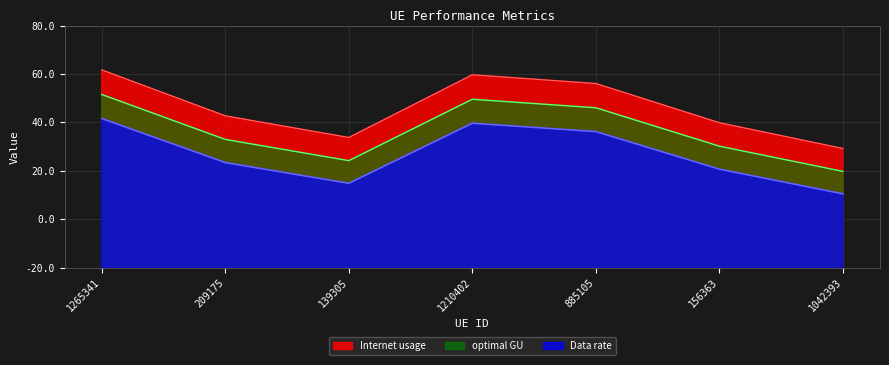

What is the difference between the highest and lowest values at 209175?

4.8